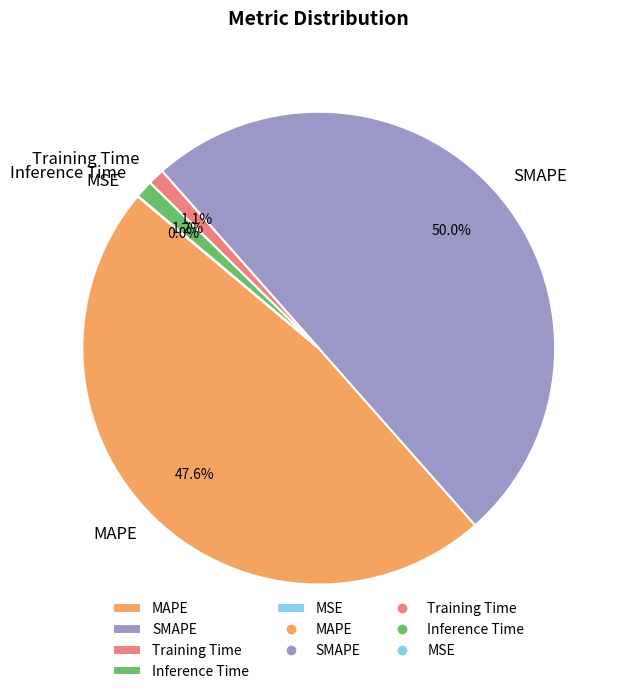

To the nearest percent, what percentage of the pie is MAPE?

48%